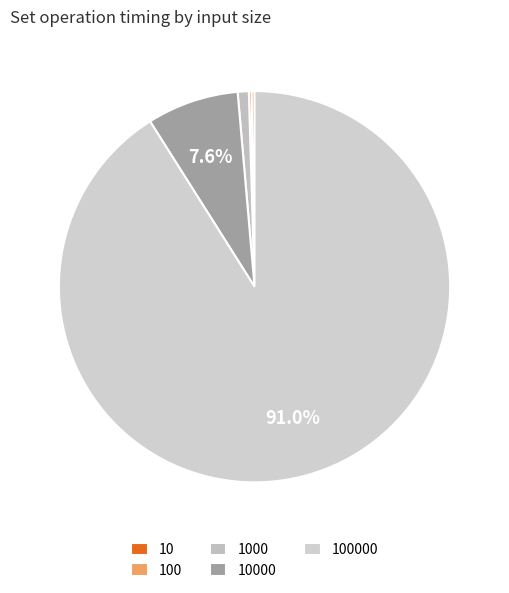

Do 100000 and 10 together represent more than half of the pie?

Yes